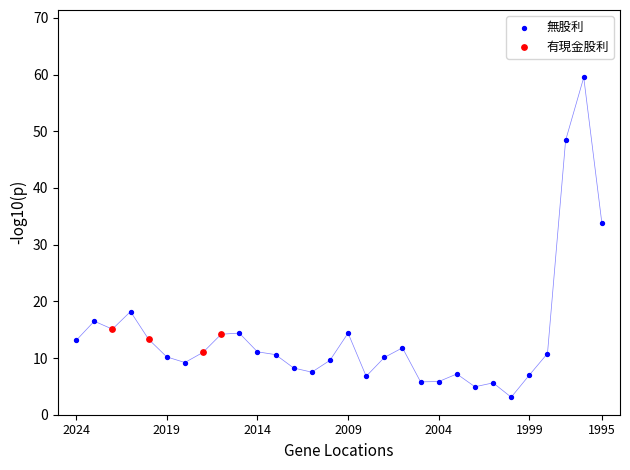

Which series contains the highest Y value?

無股利